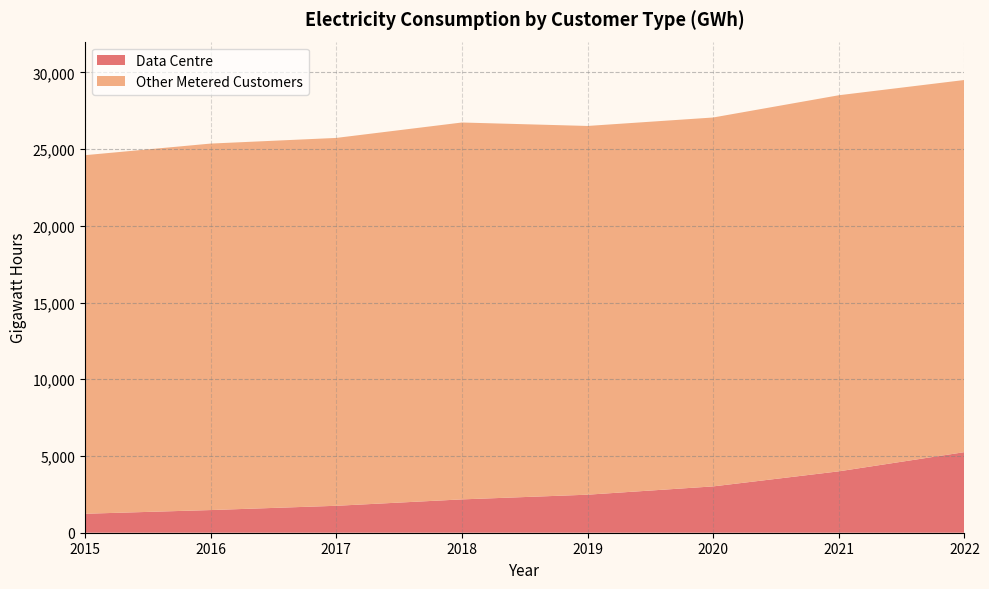

Reading left to right, extract all data points from this chart.

Data Centre: 2015=1236	2016=1477	2017=1755	2018=2172	2019=2478	2020=3019	2021=4001	2022=5252
Other Metered Customers: 2015=23364	2016=23879	2017=23970	2018=24558	2019=24027	2020=24037	2021=24505	2022=24248